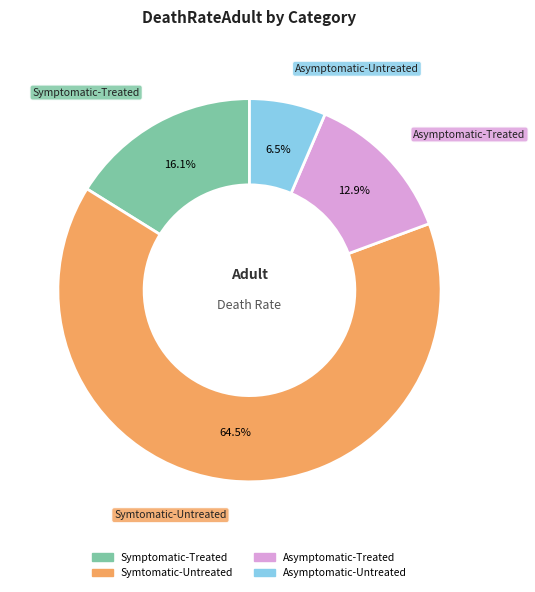

What is the majority slice?

Symtomatic-Untreated